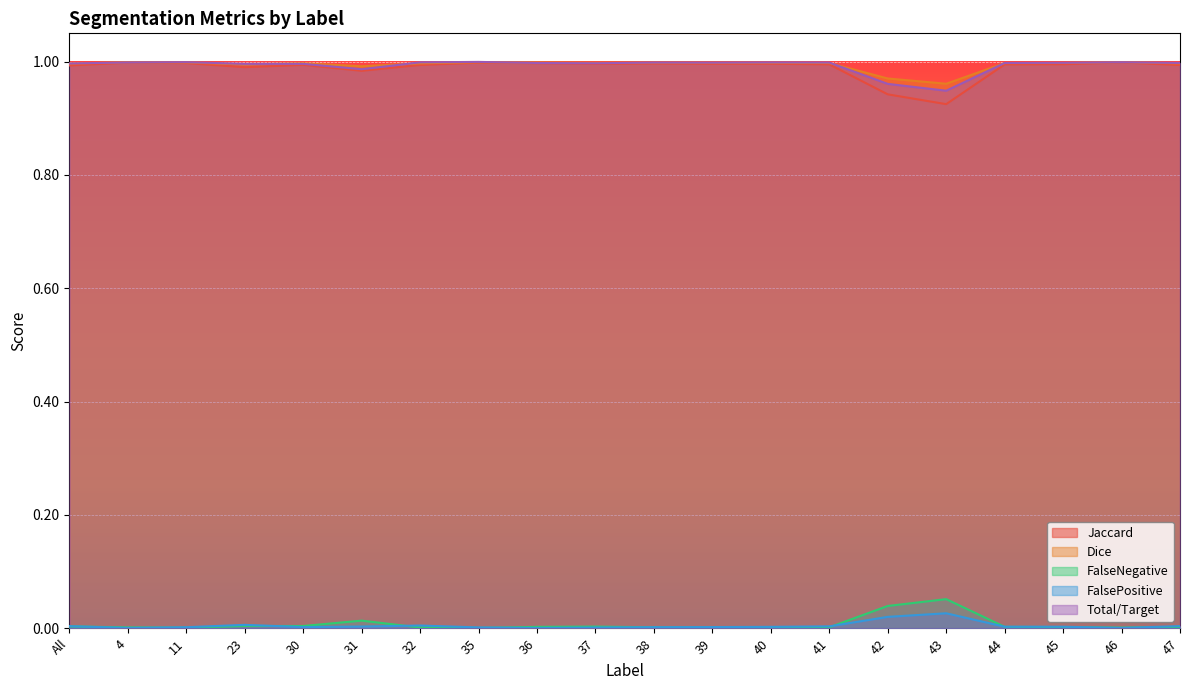

Where is the first local minimum for Total/Target?

11